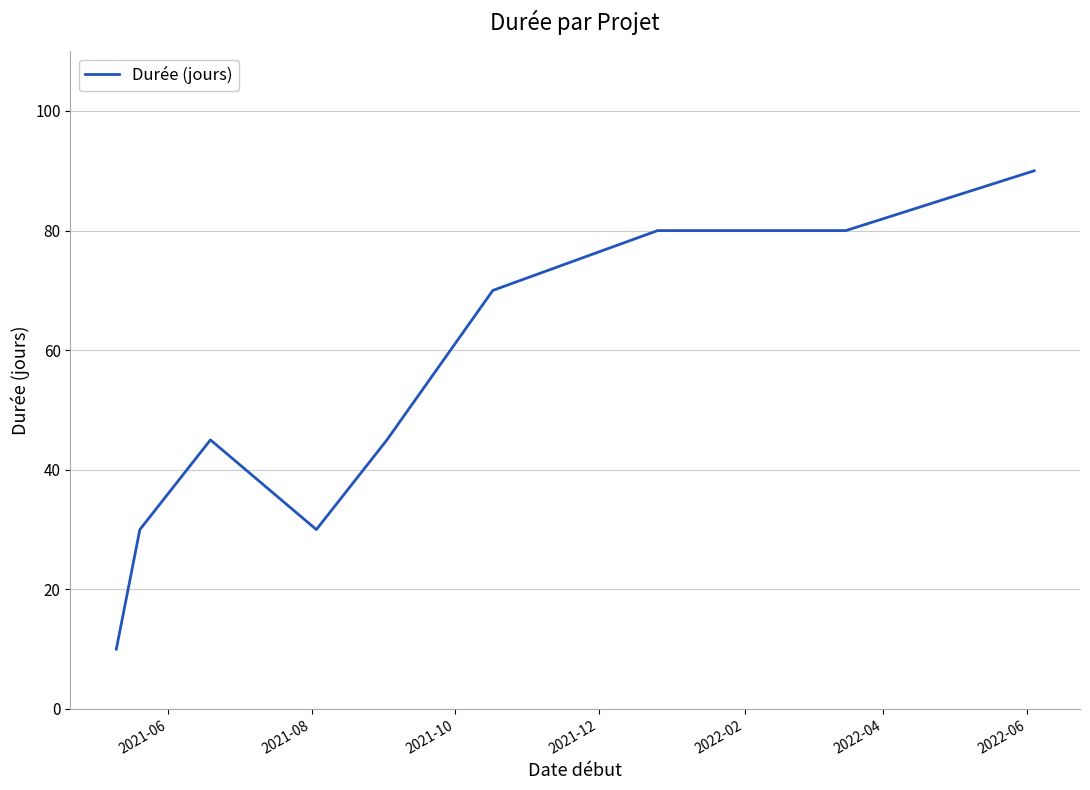

What is the difference between the maximum and minimum values?

80